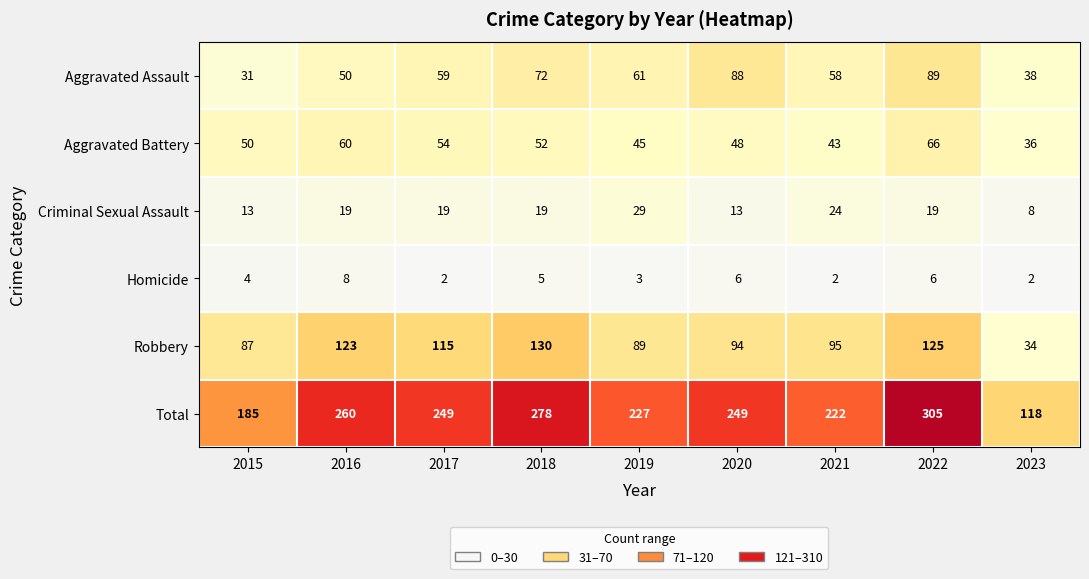

What value does the Aggravated Battery series have at 2020?

48